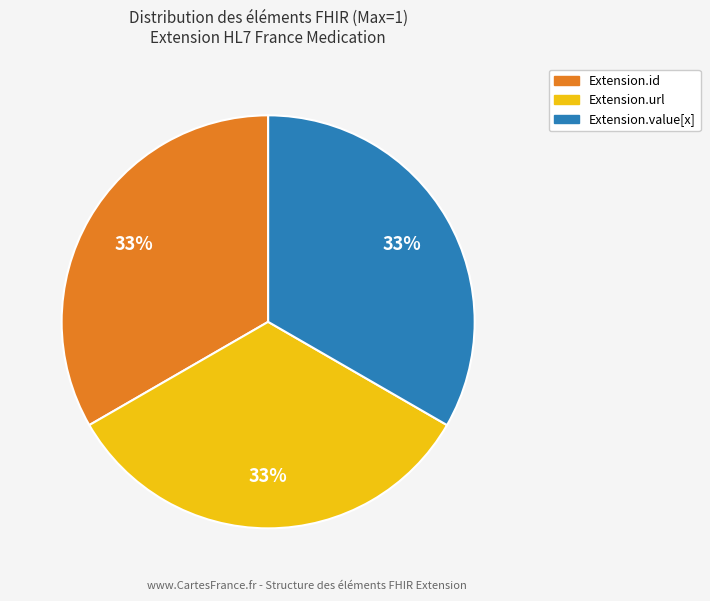

To the nearest percent, what is the average slice percentage?

33%